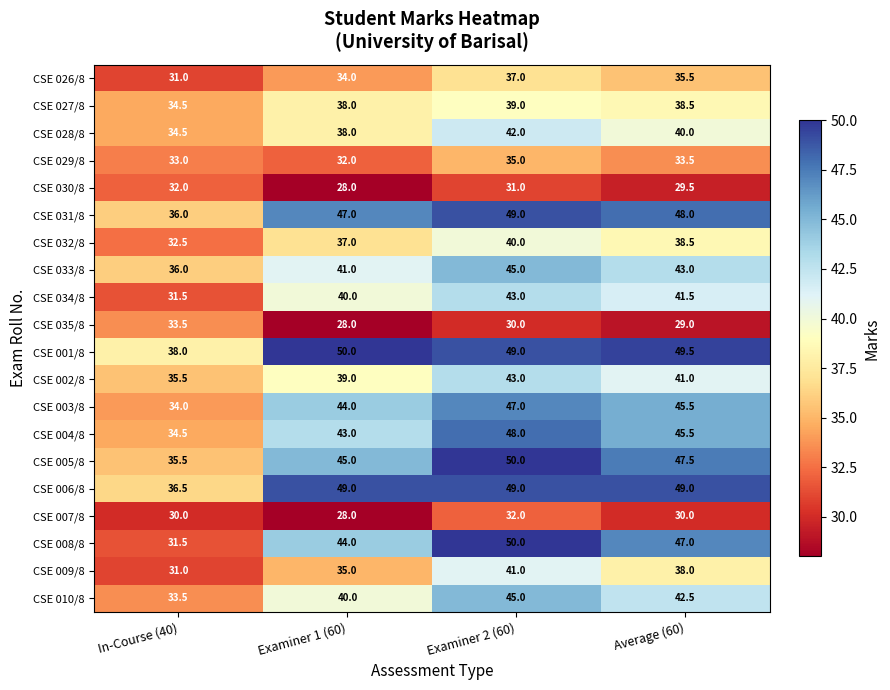

True or false: CSE 010/8 has a value of 15.0 at Examiner 1 (60).

False